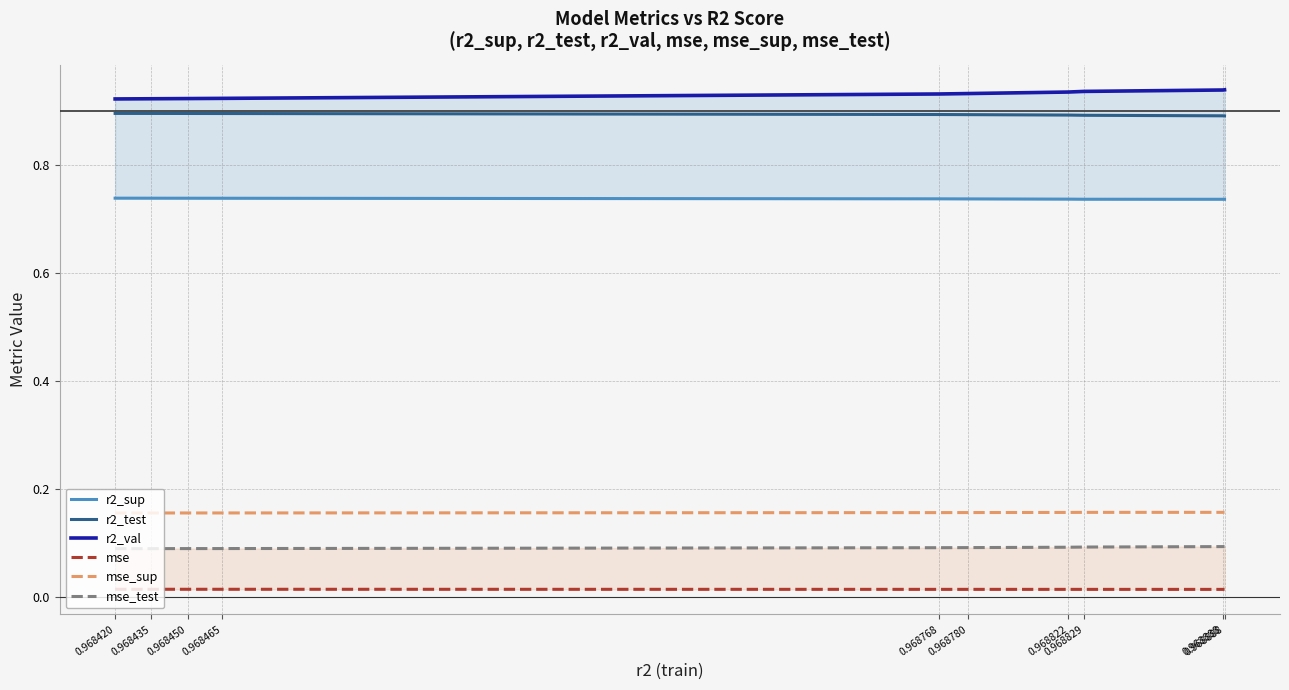

What are all the series names shown in the legend?

r2_sup, r2_test, r2_val, mse, mse_sup, mse_test